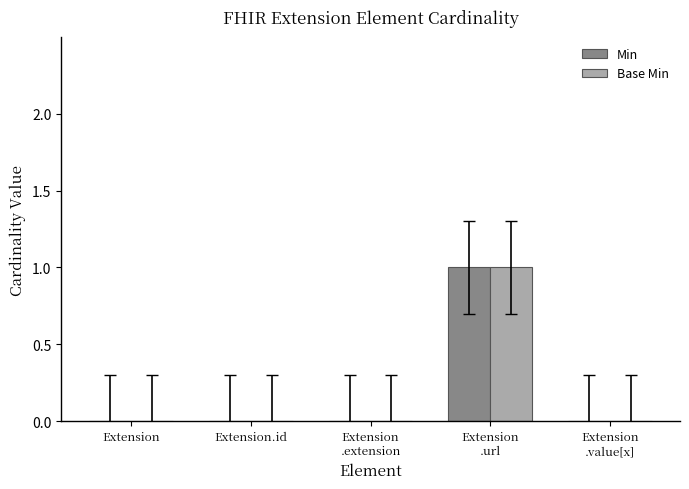

How many categories are shown in the chart?

5